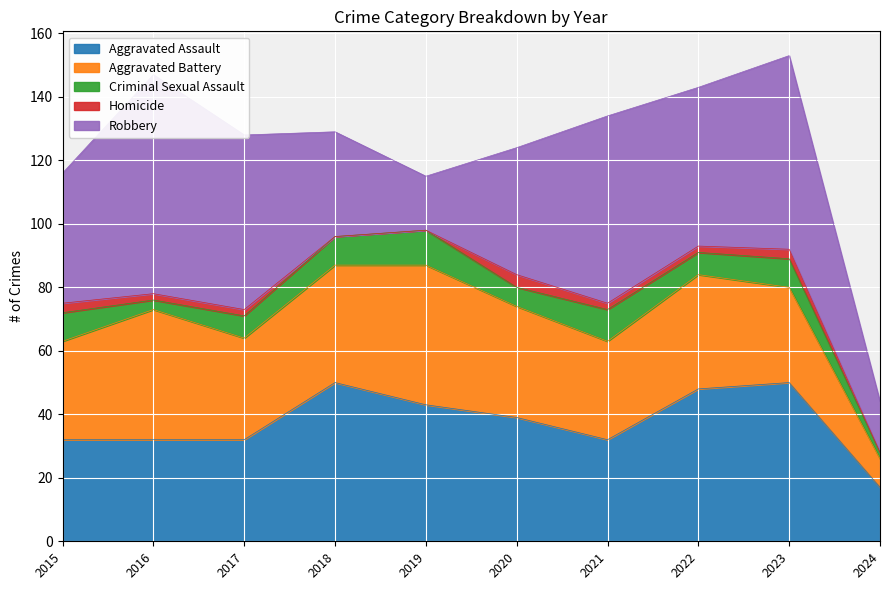

At 2024, list the series in order from smallest to largest.

Homicide, Criminal Sexual Assault, Aggravated Battery, Robbery, Aggravated Assault